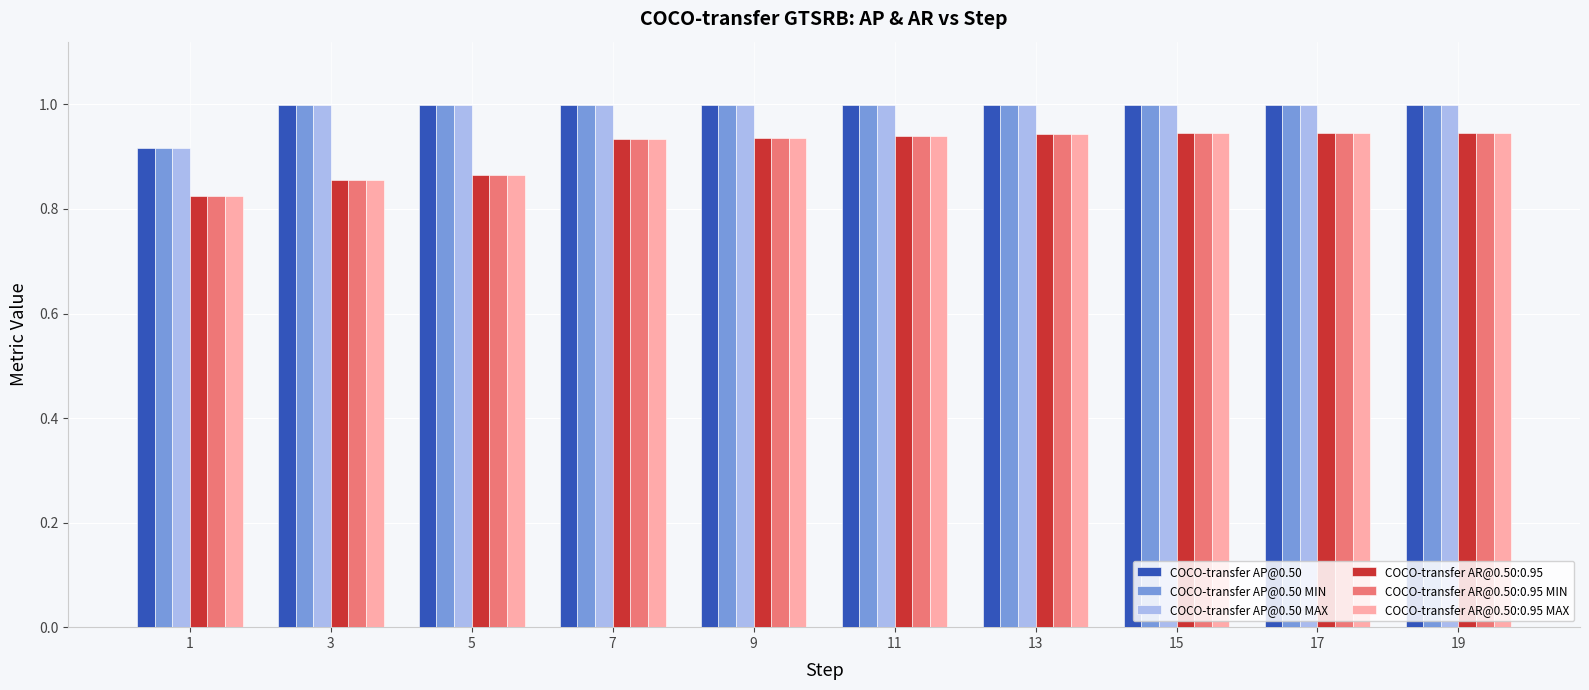

At which label does COCO-transfer AP@0.50 reach its minimum?

1